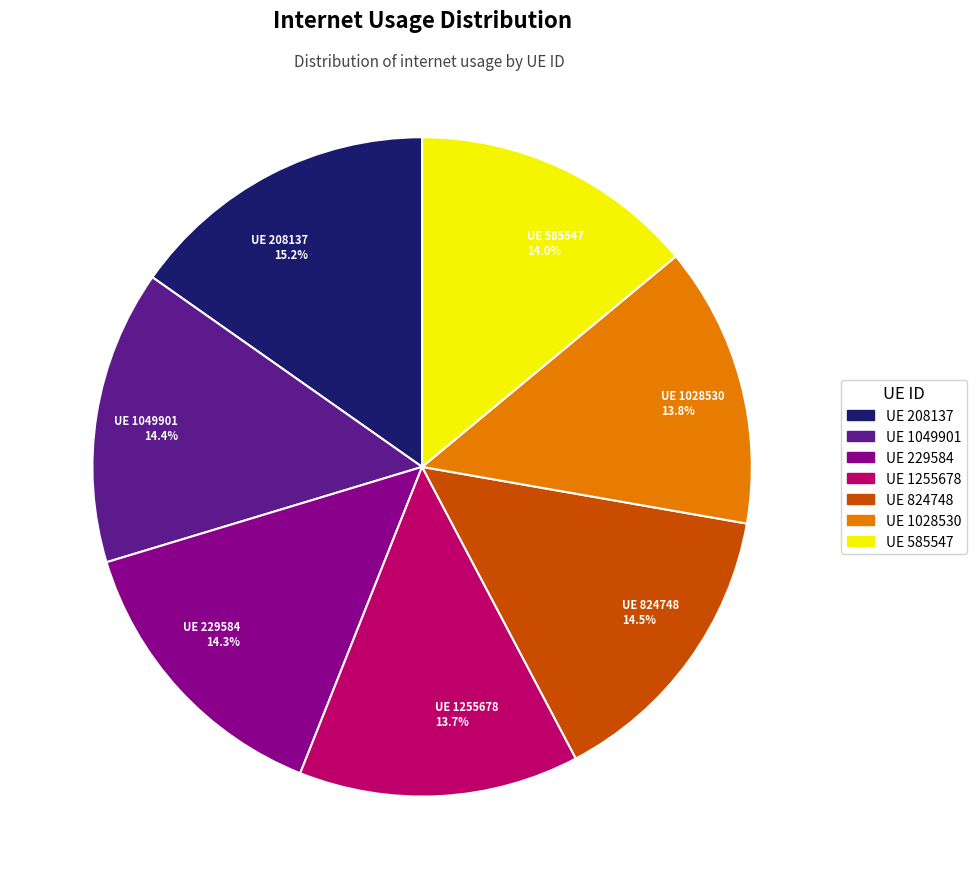

How much of the chart is everything except UE 229584?

85.7%